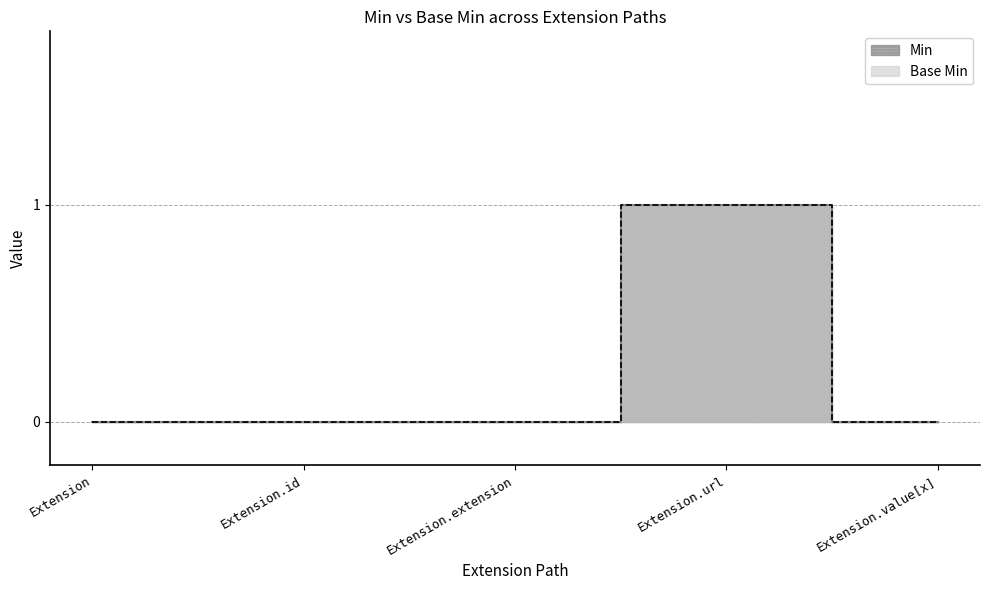

Reading right to left, transcribe all the data shown in this chart.

Min: Extension.value[x]=0	Extension.url=1	Extension.extension=0	Extension.id=0	Extension=0
Base Min: Extension.value[x]=0	Extension.url=1	Extension.extension=0	Extension.id=0	Extension=0